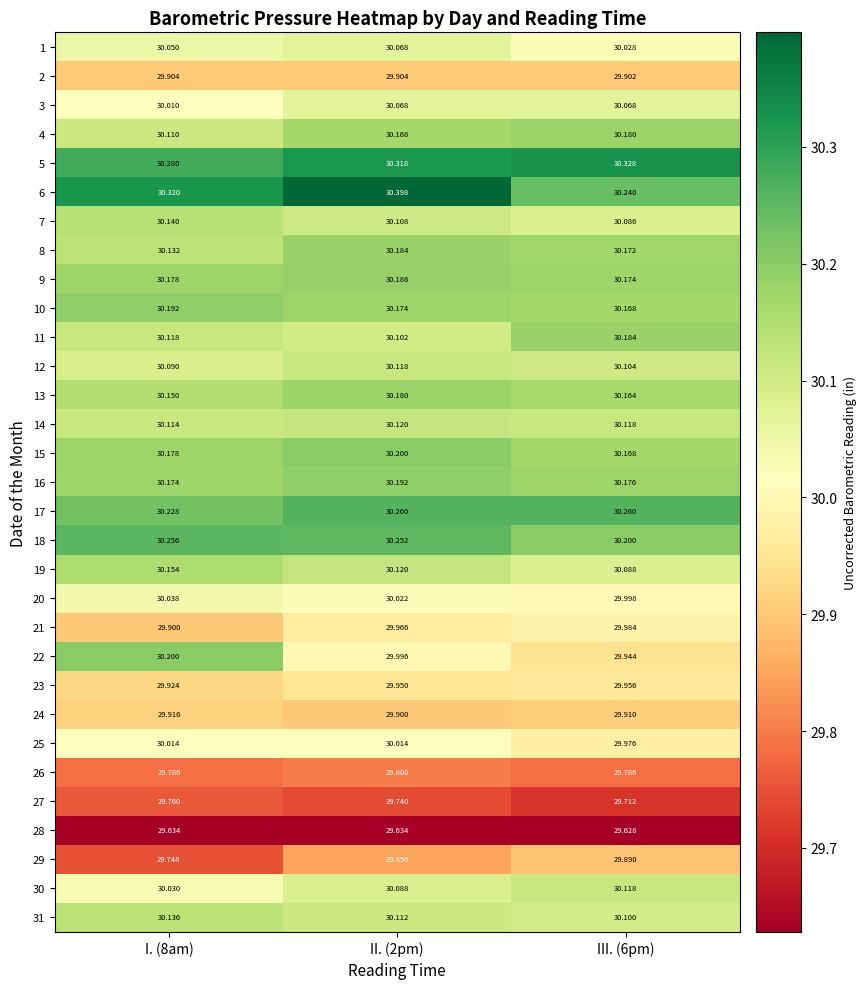

Count the number of data series in this chart.

31